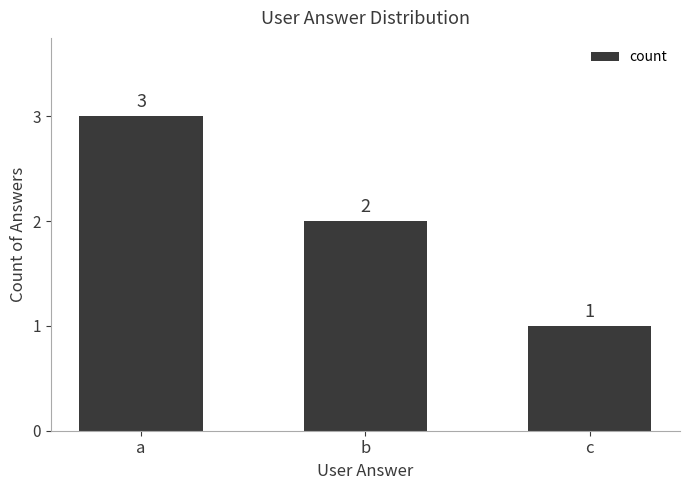

Reading right to left, extract all data points from this chart.

1	2	3